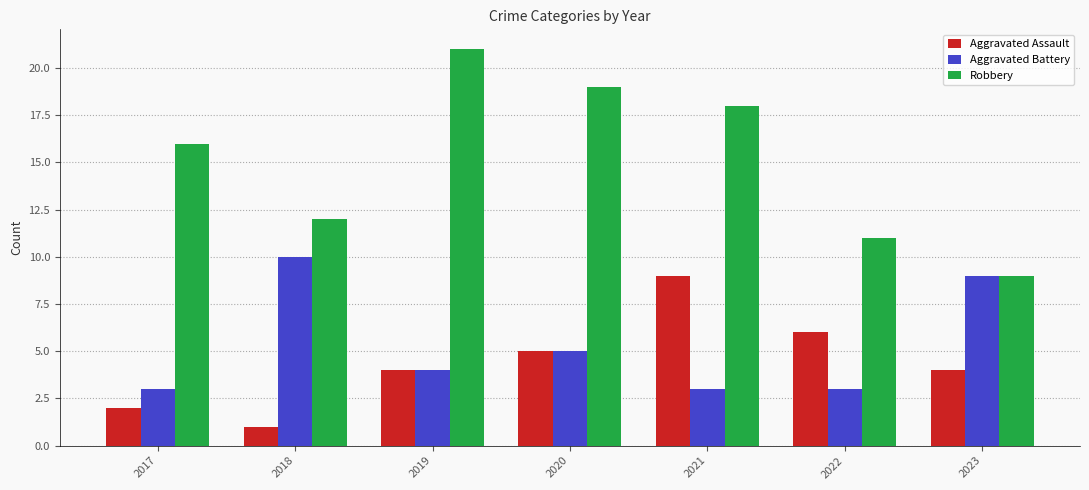

Reading right to left, extract all data points from this chart.

Aggravated Assault: 4	6	9	5	4	1	2
Aggravated Battery: 9	3	3	5	4	10	3
Robbery: 9	11	18	19	21	12	16